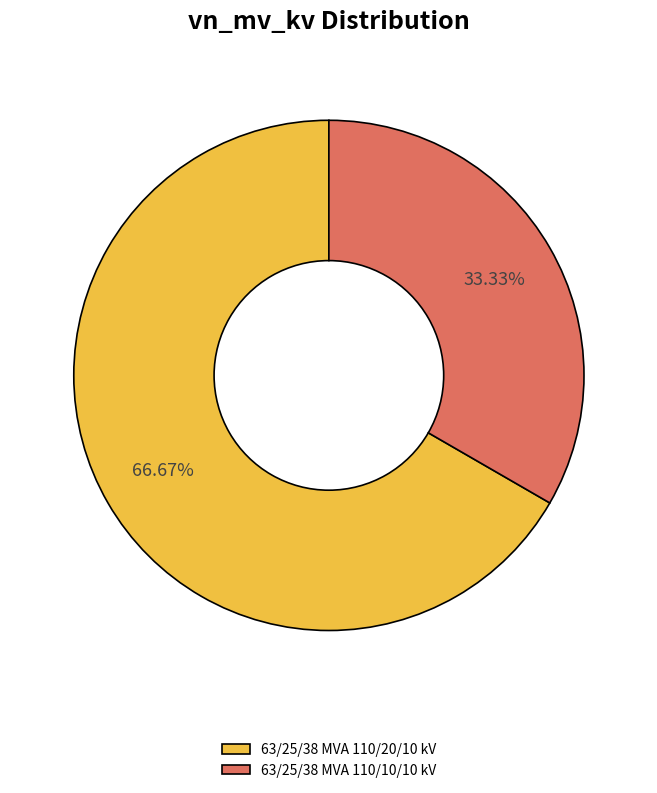

Rank the categories by value from lowest to highest.

63/25/38 MVA 110/10/10 kV, 63/25/38 MVA 110/20/10 kV